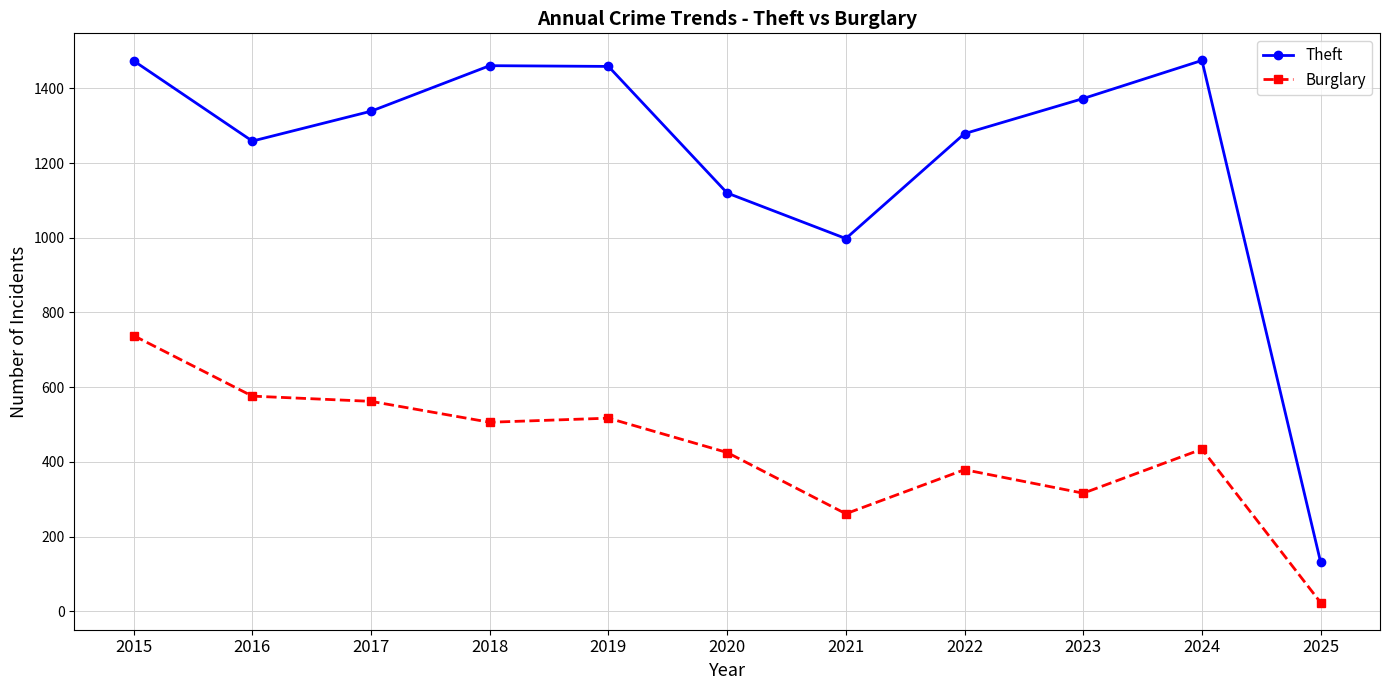

What is the approximate value of Theft at 2022, to the nearest 10?

1280